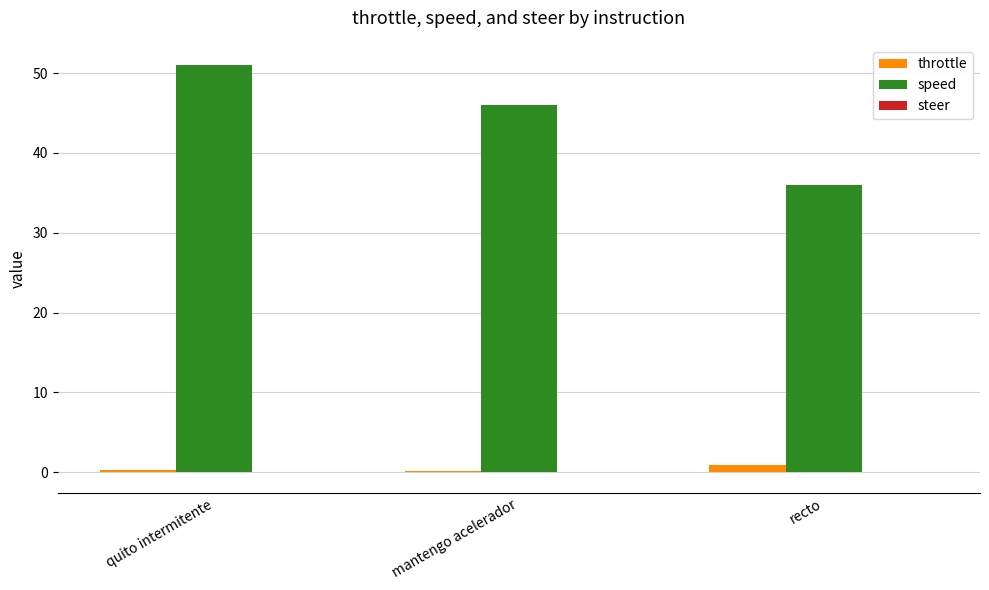

What is the total value across all series at quito intermitente?

51.3